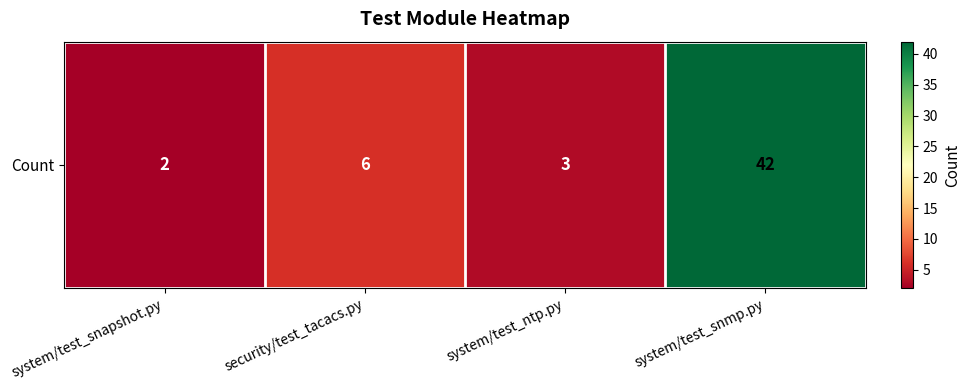

Which category has the highest value across all series?

system/test_snmp.py